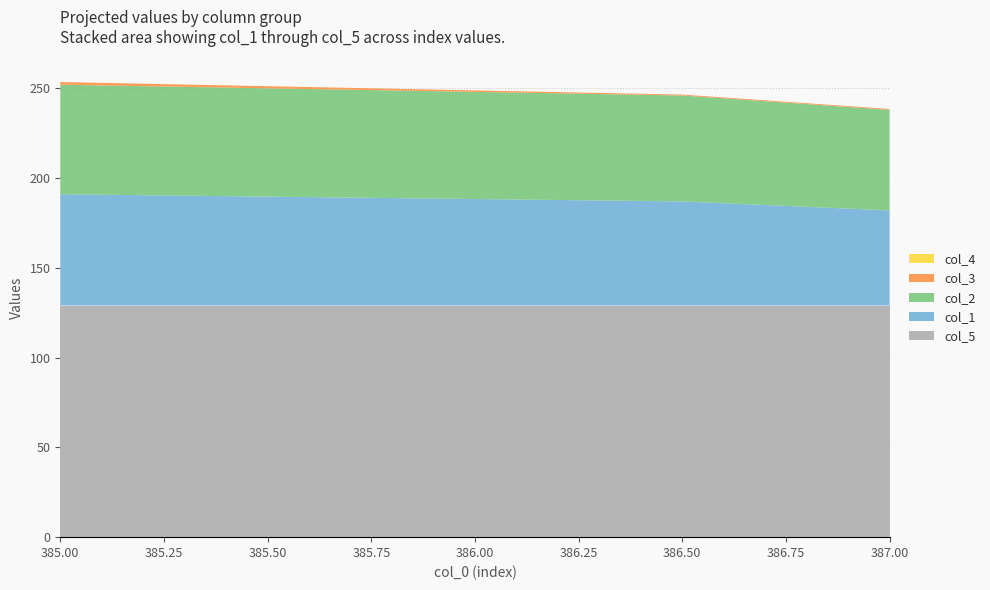

Reading left to right, extract all data points from this chart.

col_1: 385.0=62.0	386.5=58.0	387.0=53.0
col_2: 385.0=61.0	386.5=59.0	387.0=56.0
col_3: 385.0=1.5	386.5=0.5	387.0=0.5
col_4: 385.0=0.0	386.5=0.0	387.0=0.0
col_5: 385.0=129.0	386.5=129.0	387.0=129.0